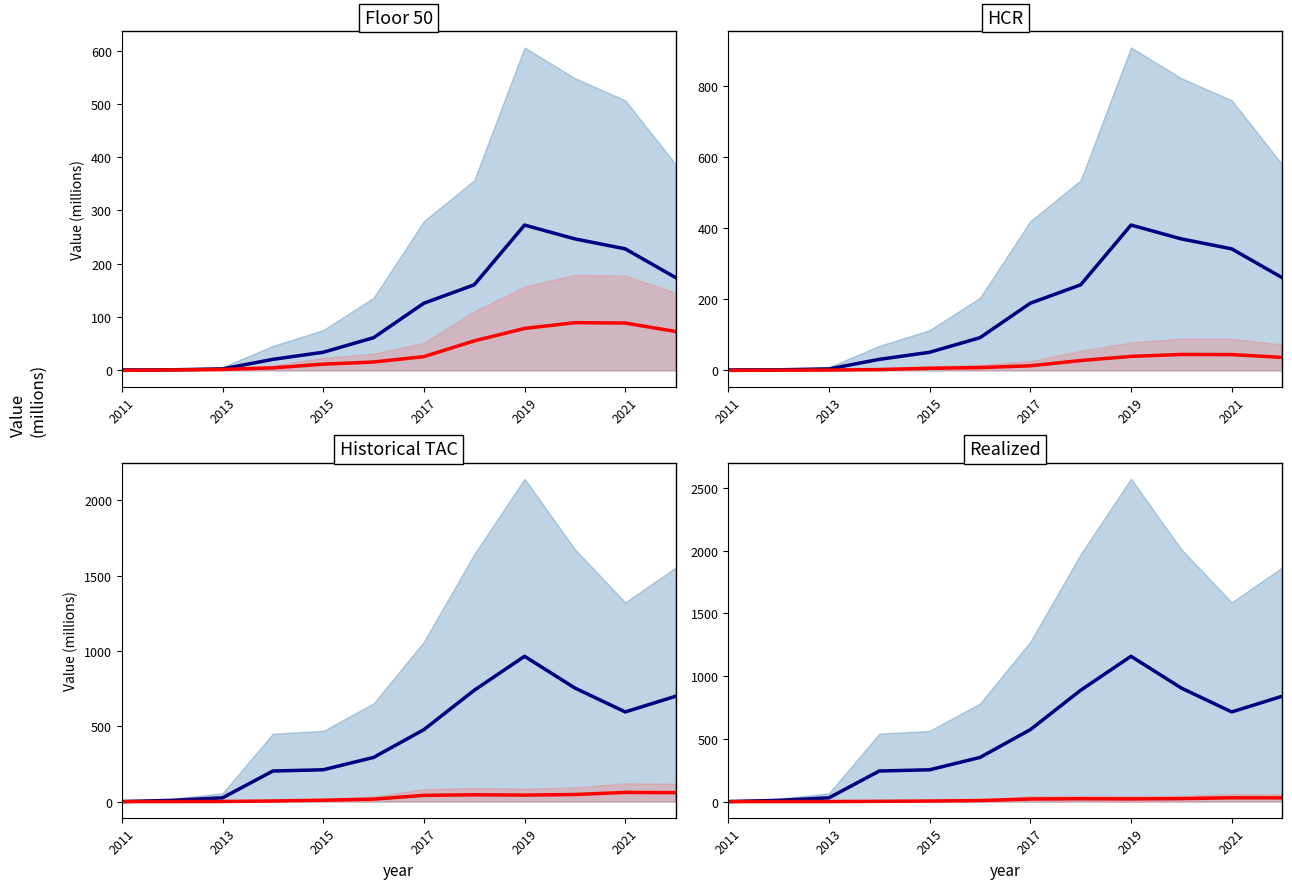

True or false: Research And Development Expenses and Pre-Paid Expenses intersect in this chart.

True